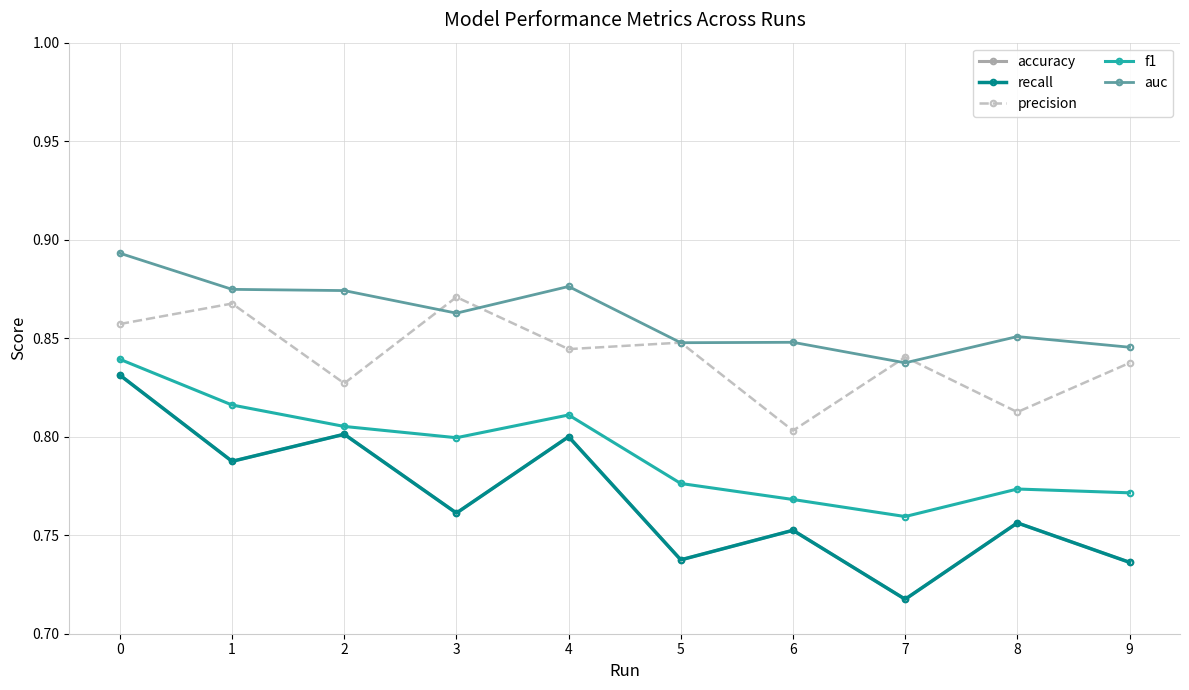

Is this an area chart (filled region under the line)?

No